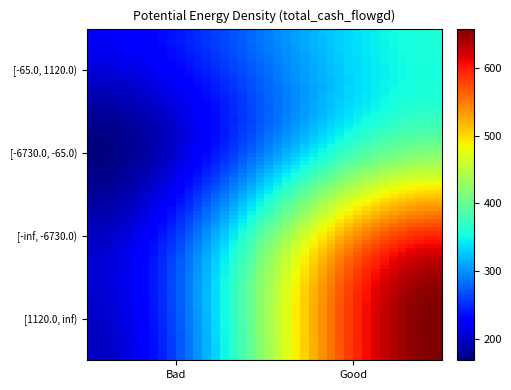

Count the number of data series in this chart.

4